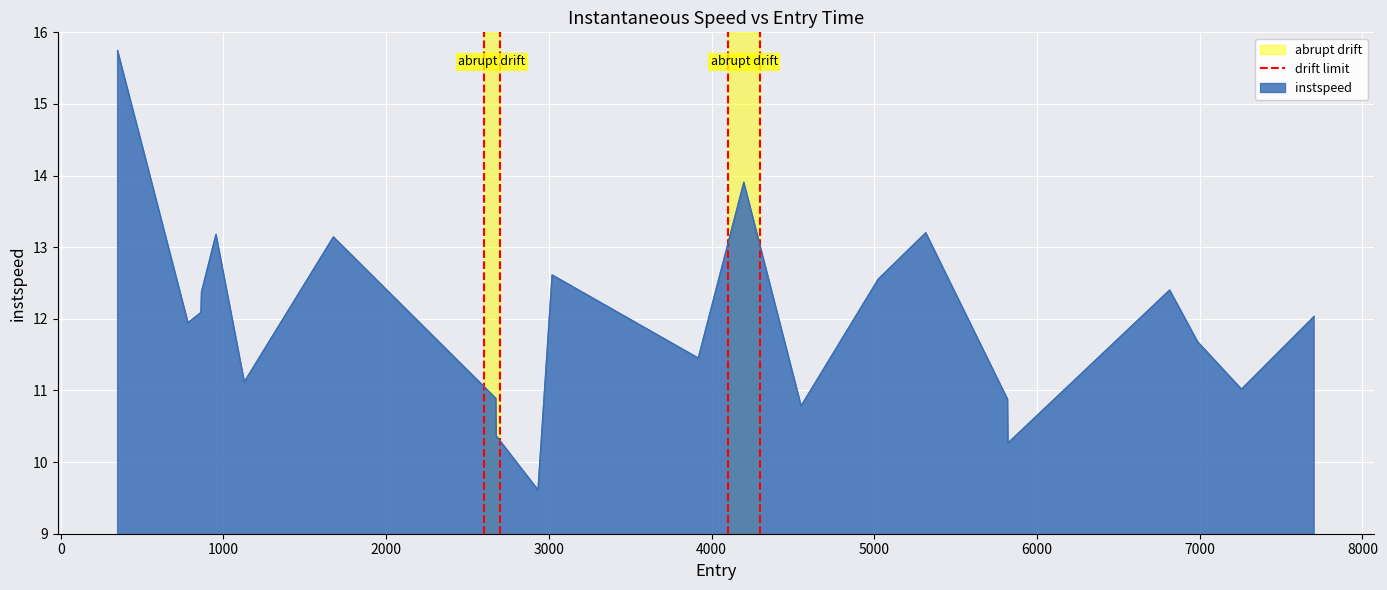

What is the highest value of the instspeed series?

15.7